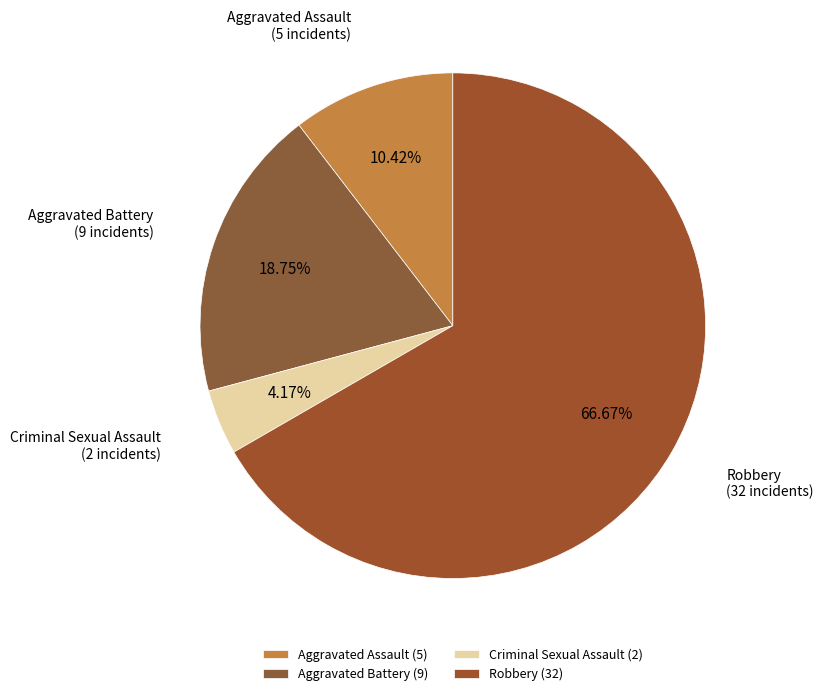

Which has a higher value, Criminal Sexual Assault or Aggravated Battery?

Aggravated Battery